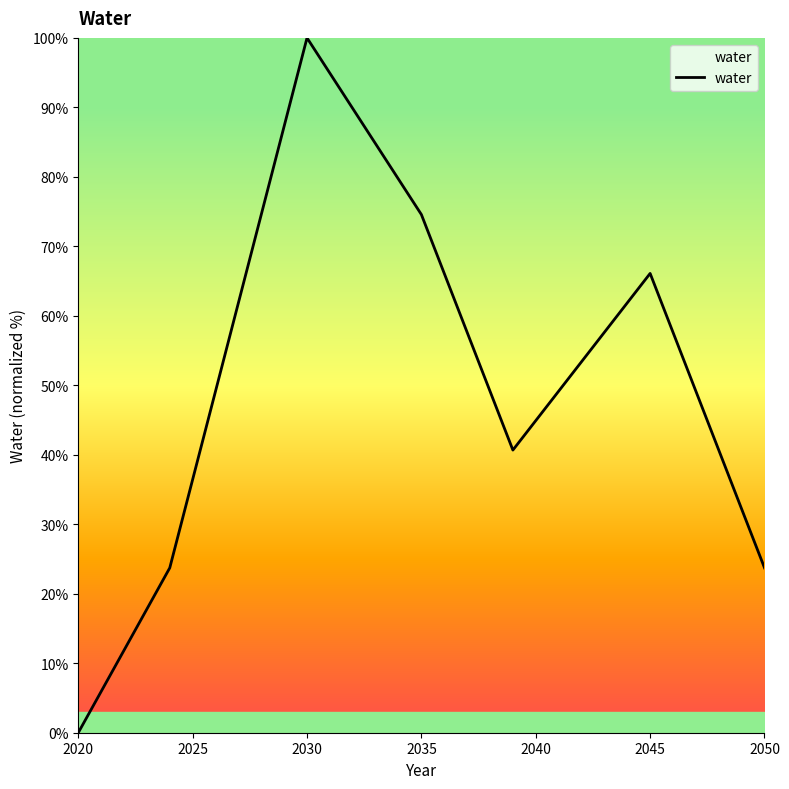

What is the maximum value shown in the chart?

100.0